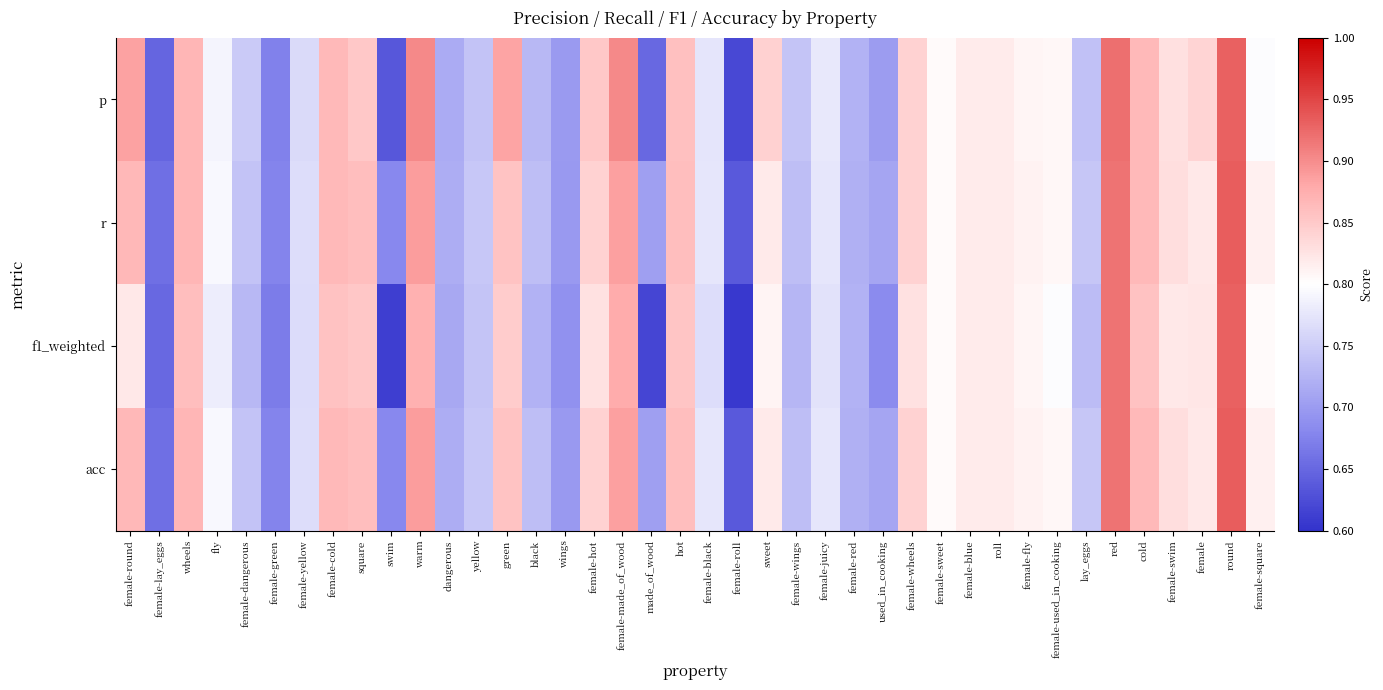

Which series changed the most between female-yellow and swim?

f1_weighted